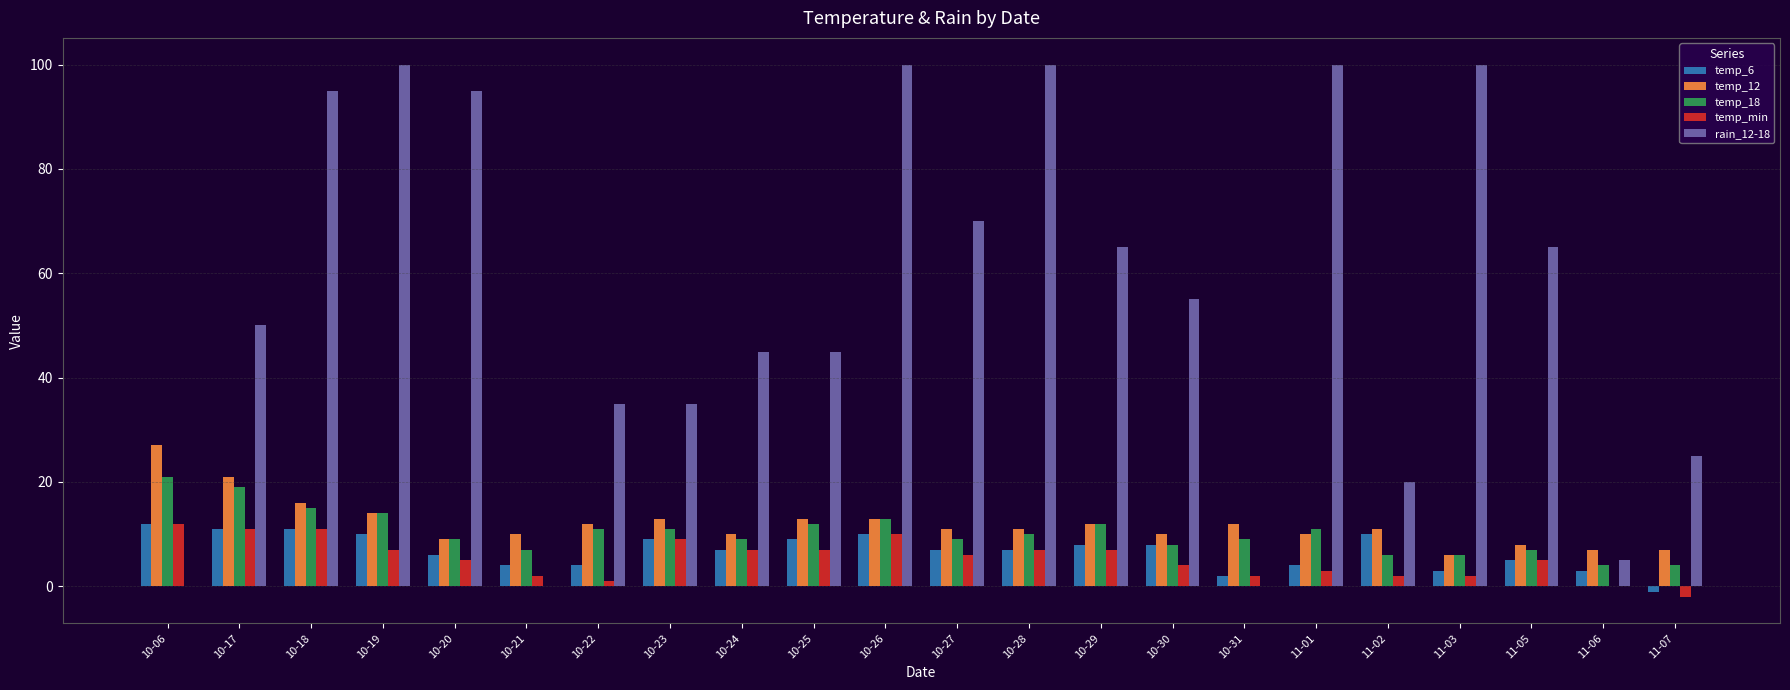

Between 10-18 and 11-05, which series saw the biggest shift?

rain_12-18